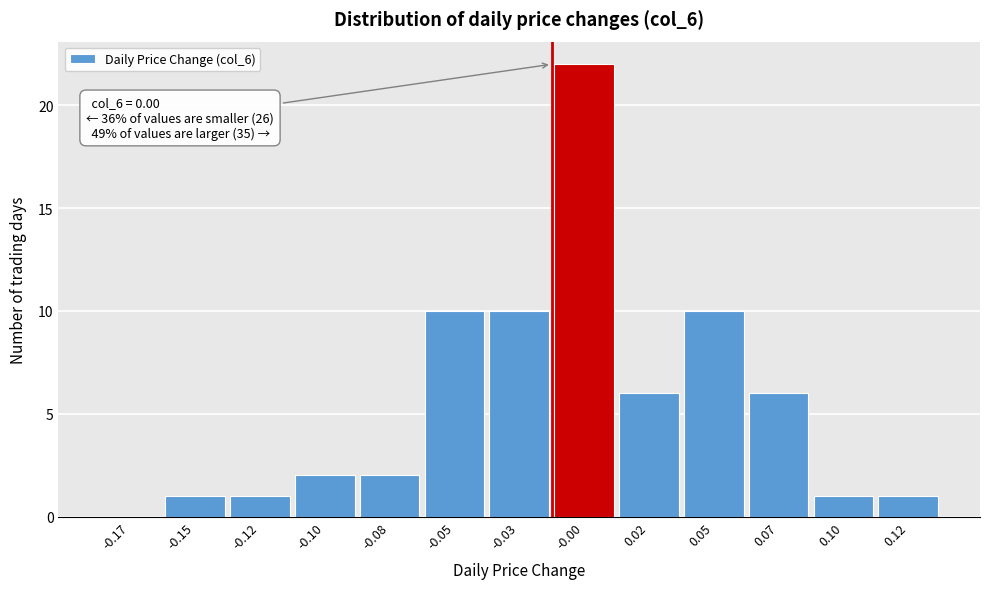

Reading right to left, extract all data points from this chart.

0.12=1	0.10=1	0.07=6	0.05=10	0.02=6	-0.00=22	-0.03=10	-0.05=10	-0.08=2	-0.10=2	-0.12=1	-0.15=1	-0.17=0